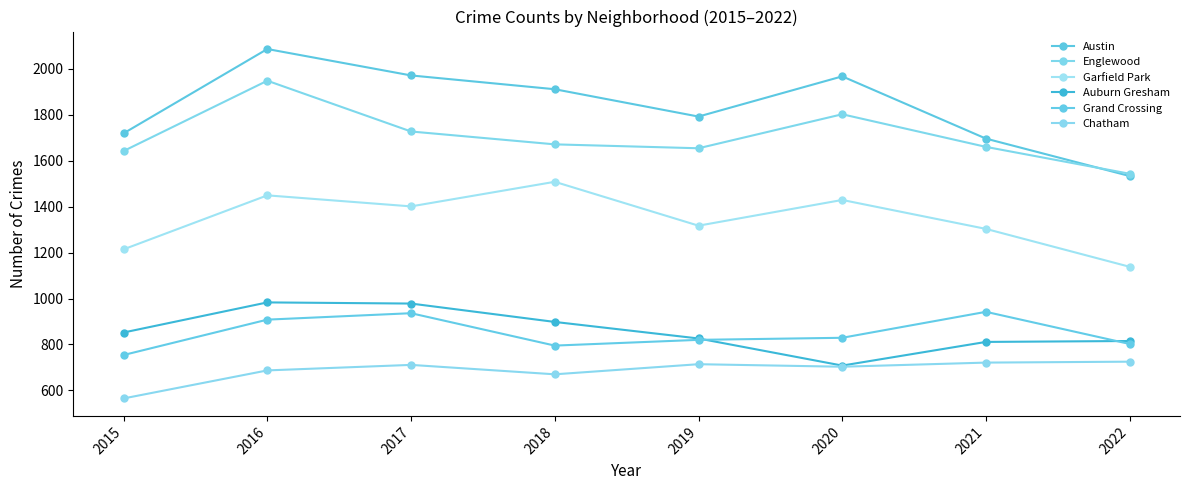

At which category does Englewood reach its first local peak?

2016